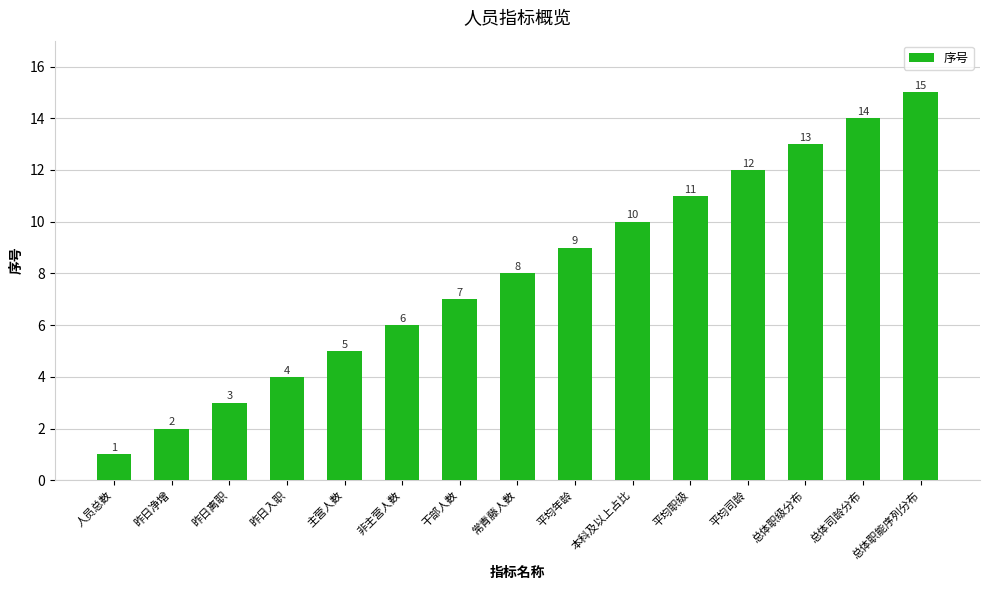

What is the label of the 8th bar from the left?

常青藤人数